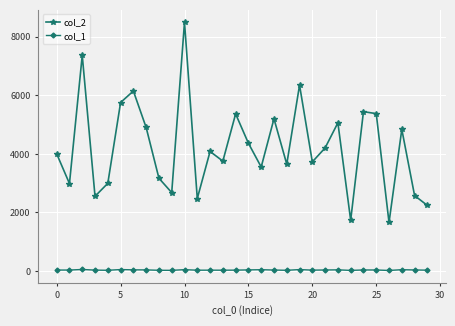

Rank the series by their maximum value, from lowest to highest.

col_1, col_2